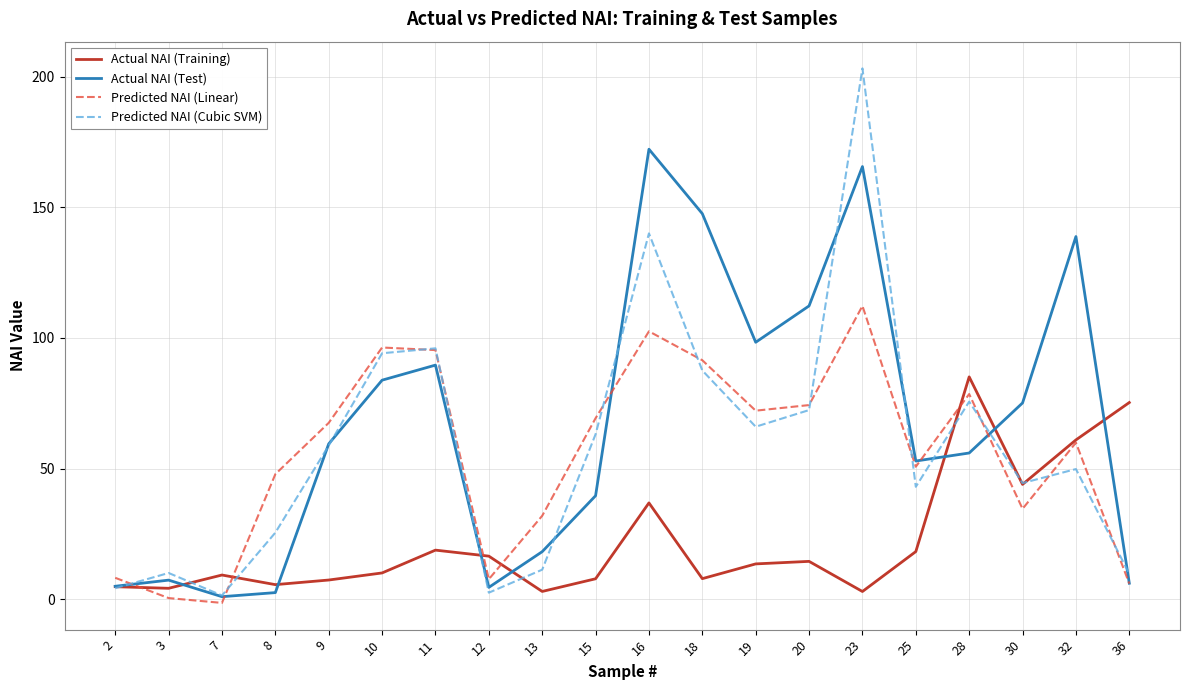

The value of Actual NAI (Test) at 18 is 147.6. True or false?

True